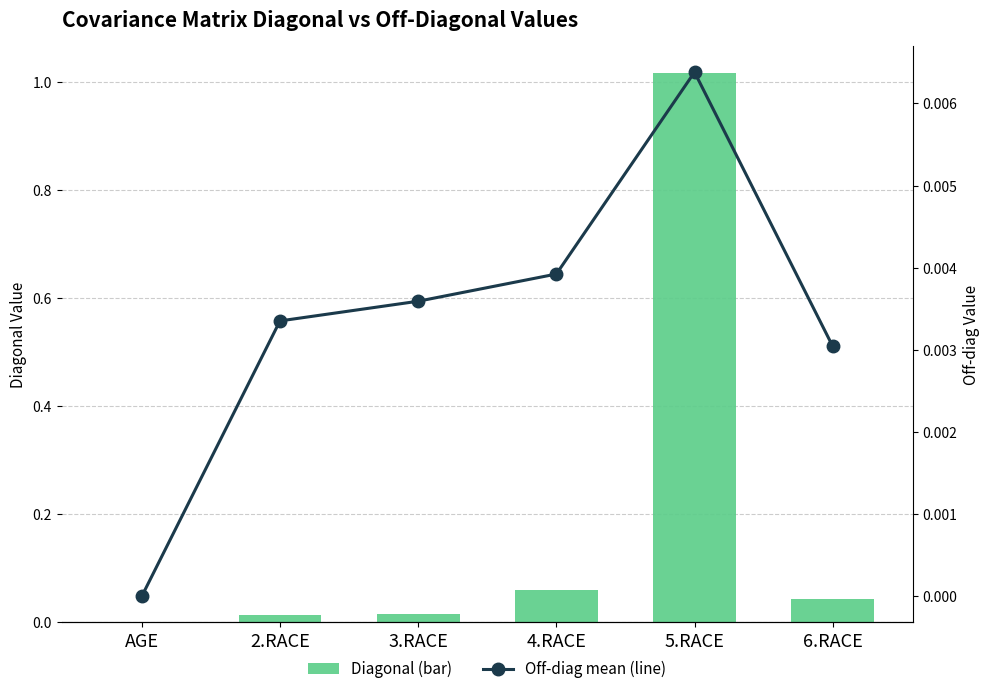

The Off-diag mean (line) series shows 0.0 at 2.RACE. True or false?

False